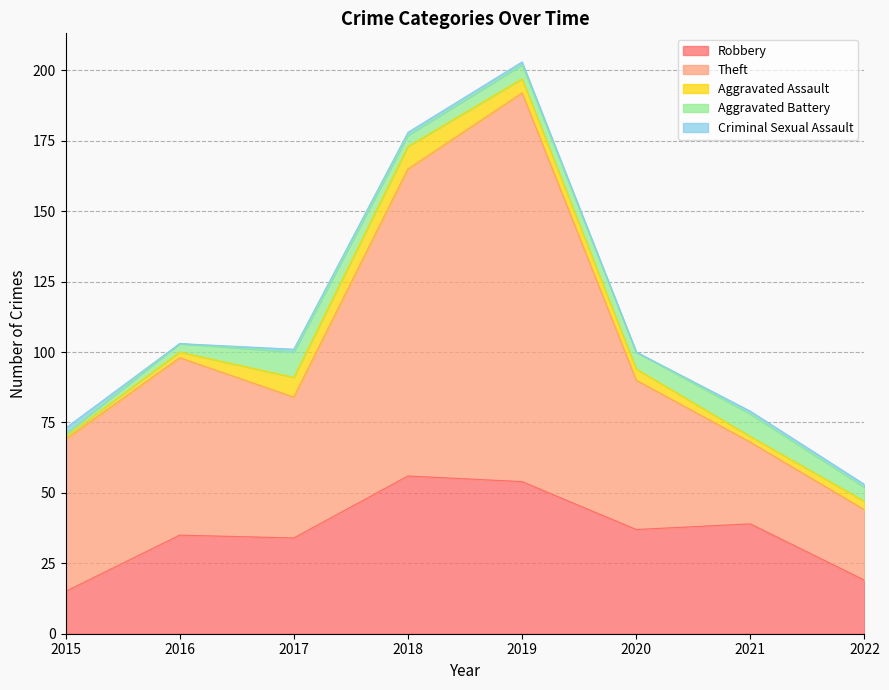

What is the sum of the Aggravated Battery values at 2019 and 2021?

13